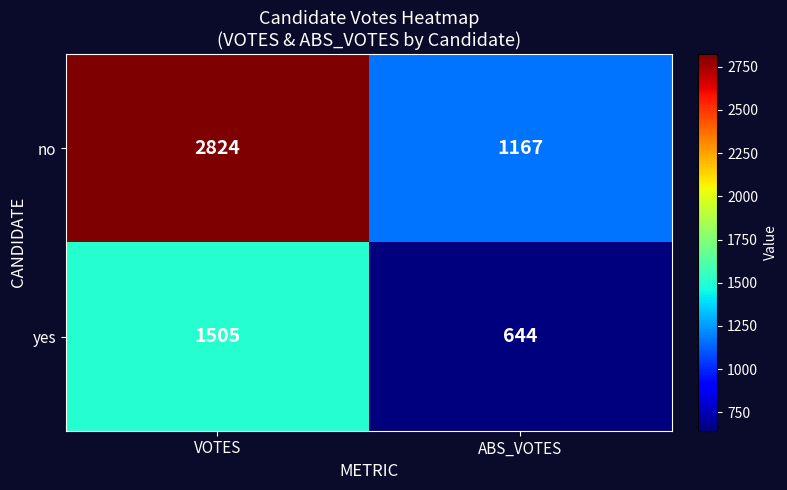

At which category is the sum across all series the highest?

VOTES